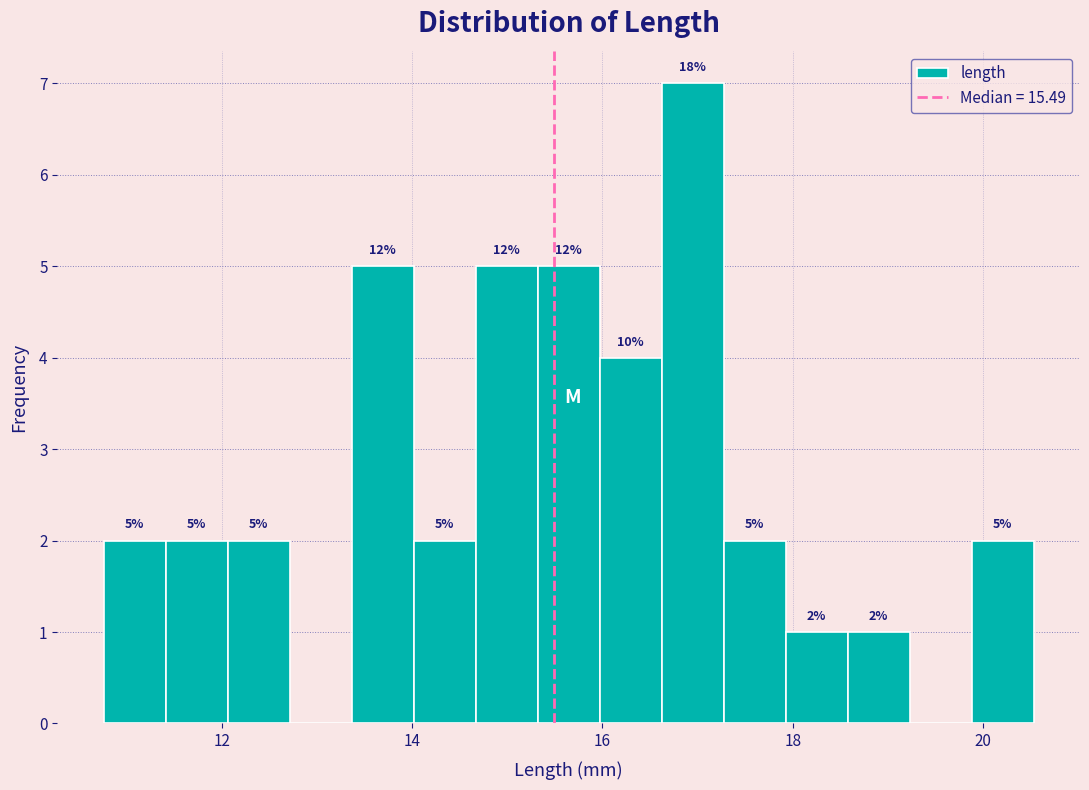

Read against the x-axis, roughly where is the centre of the tallest bar?

17.0